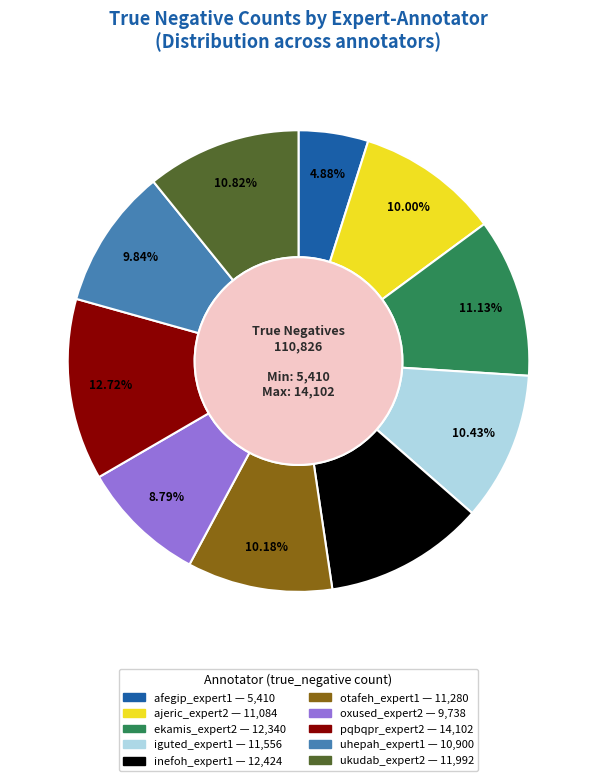

Does oxused_expert2 account for over 50% of the chart?

No